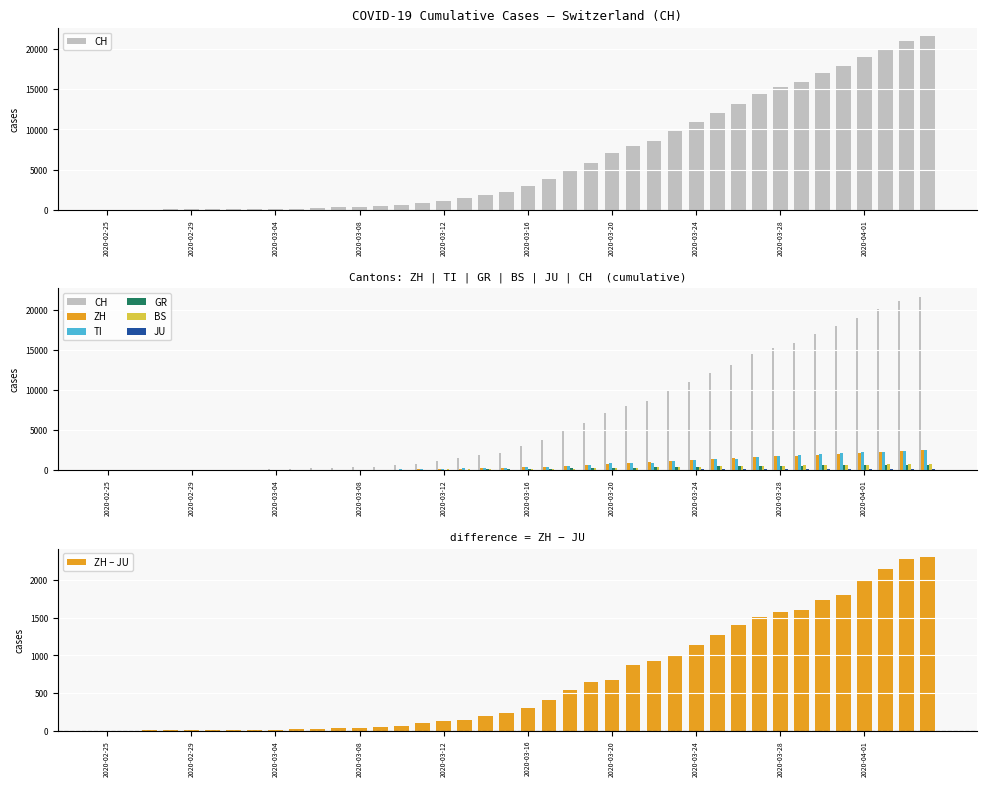

How many values in the TI series exceed 368?

19